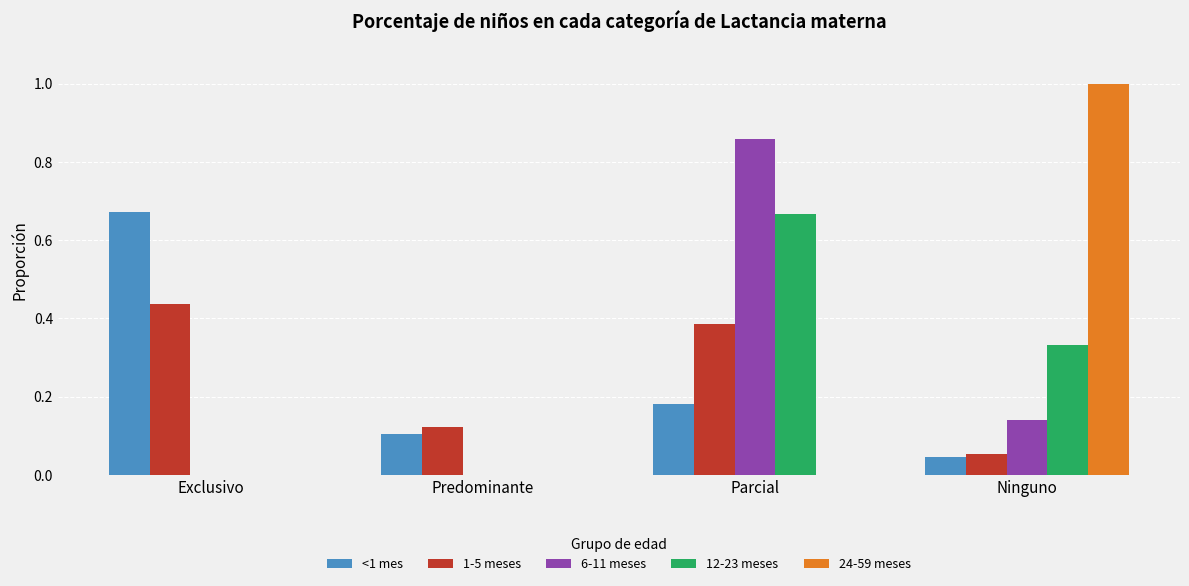

What is the greatest value displayed?

1.0